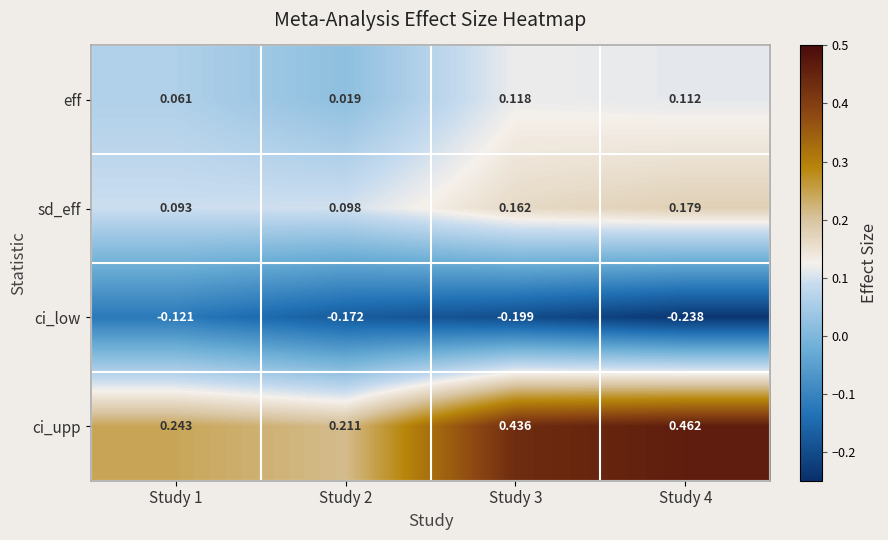

Which series has the widest spread of values?

ci_upp